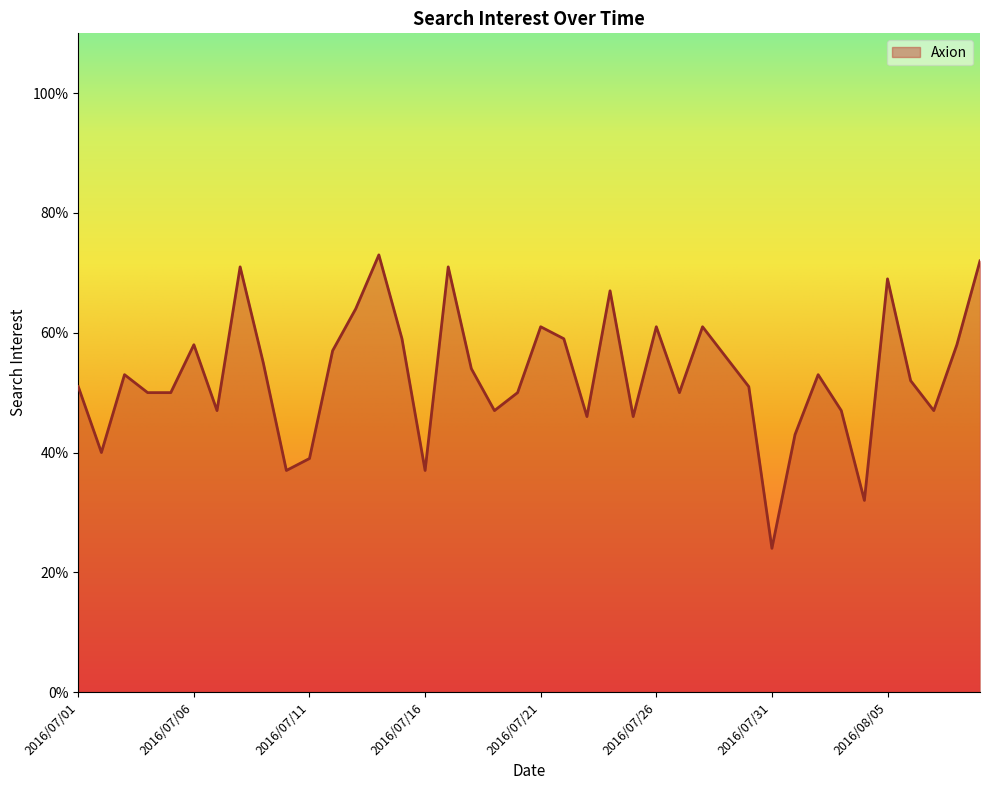

How many distinct data groups are displayed?

1